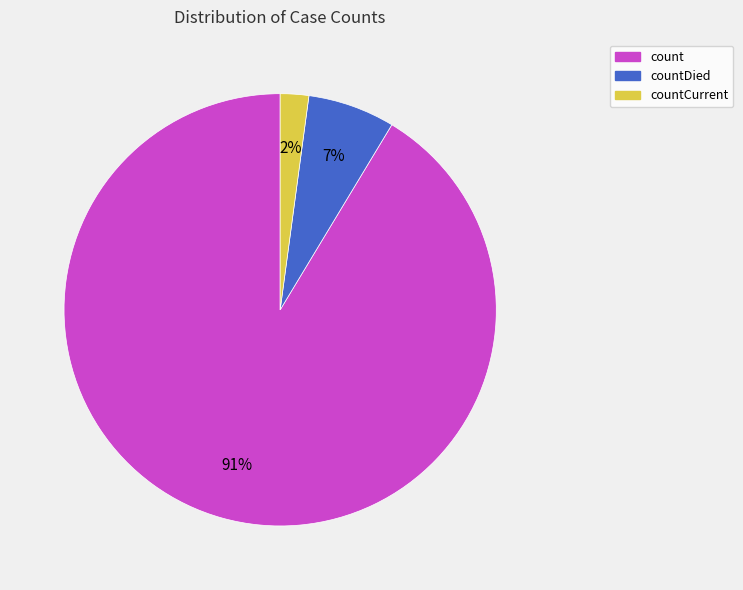

Count the number of slices in the pie.

3